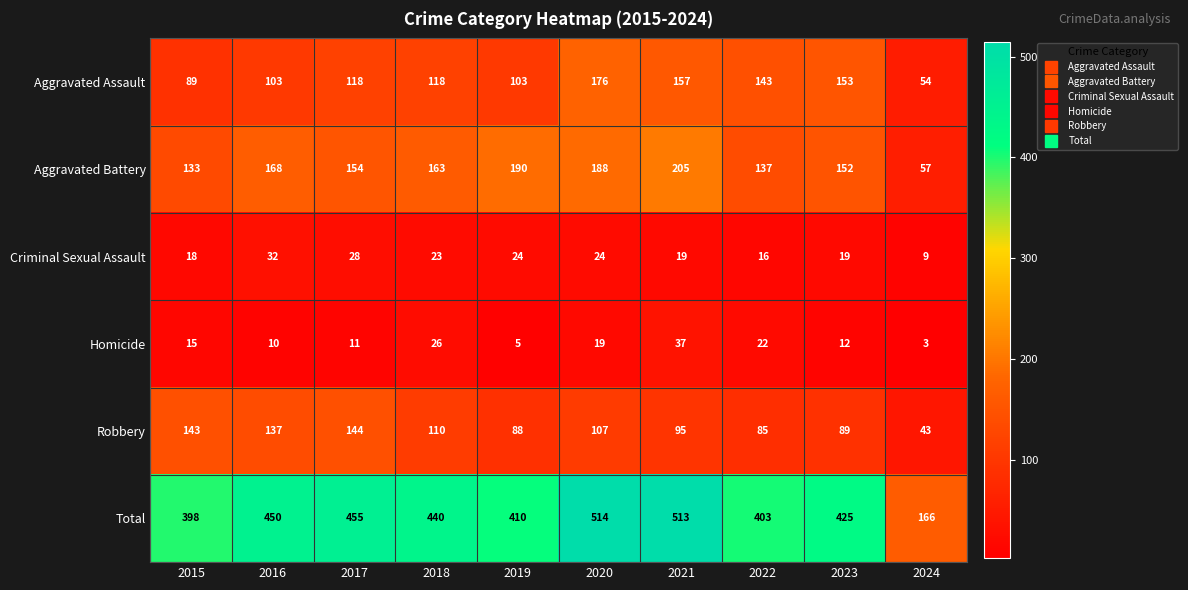

Where is Aggravated Battery nearest to the value 131?

2015